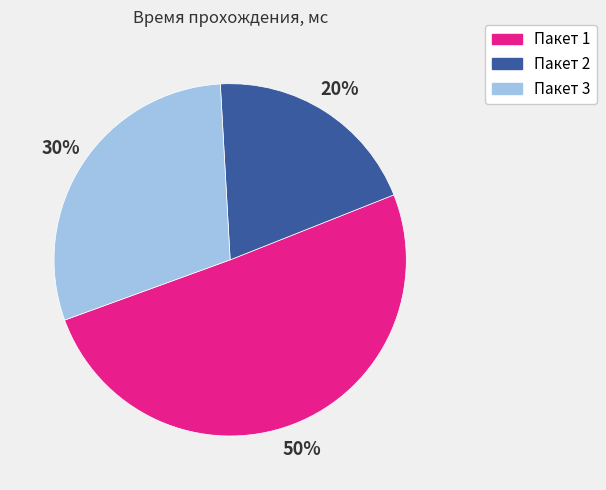

To the nearest percent, what is the combined percentage of Пакет 1 and Пакет 2?

70%